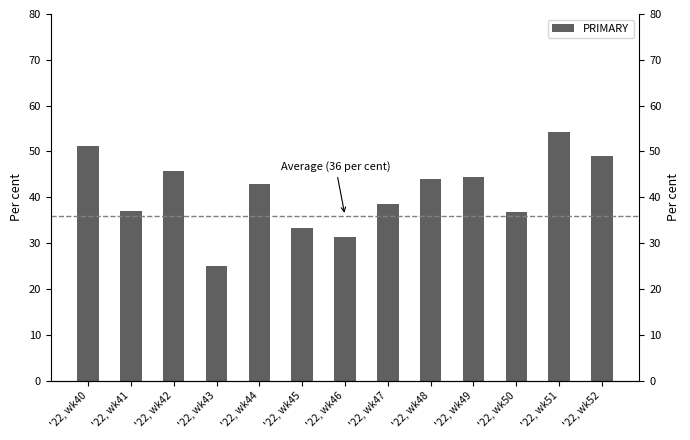

Where is the data nearest to the value 39?

'22, wk47